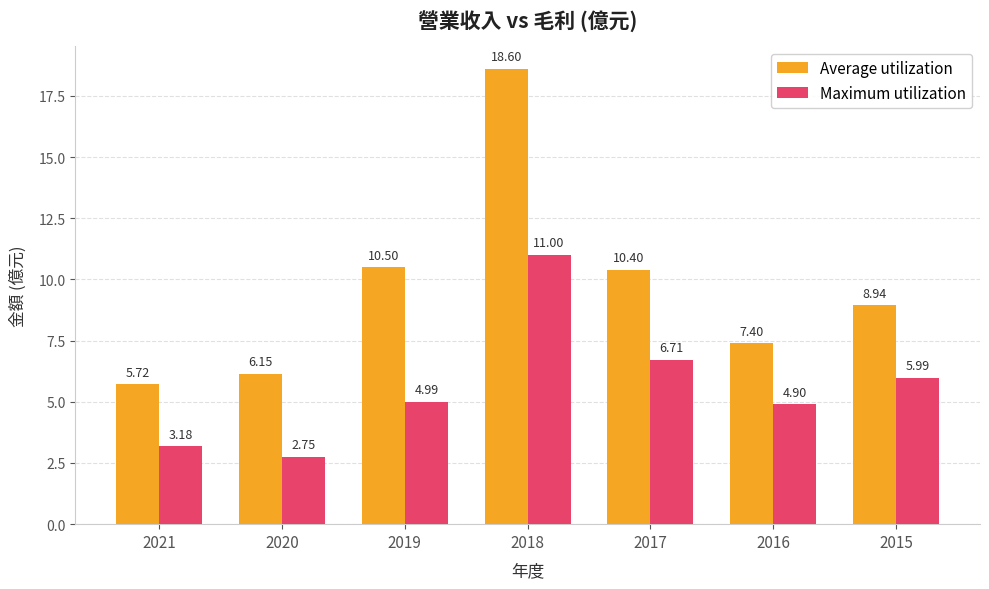

Is it true that Maximum utilization equals 1.0 at 2020?

False